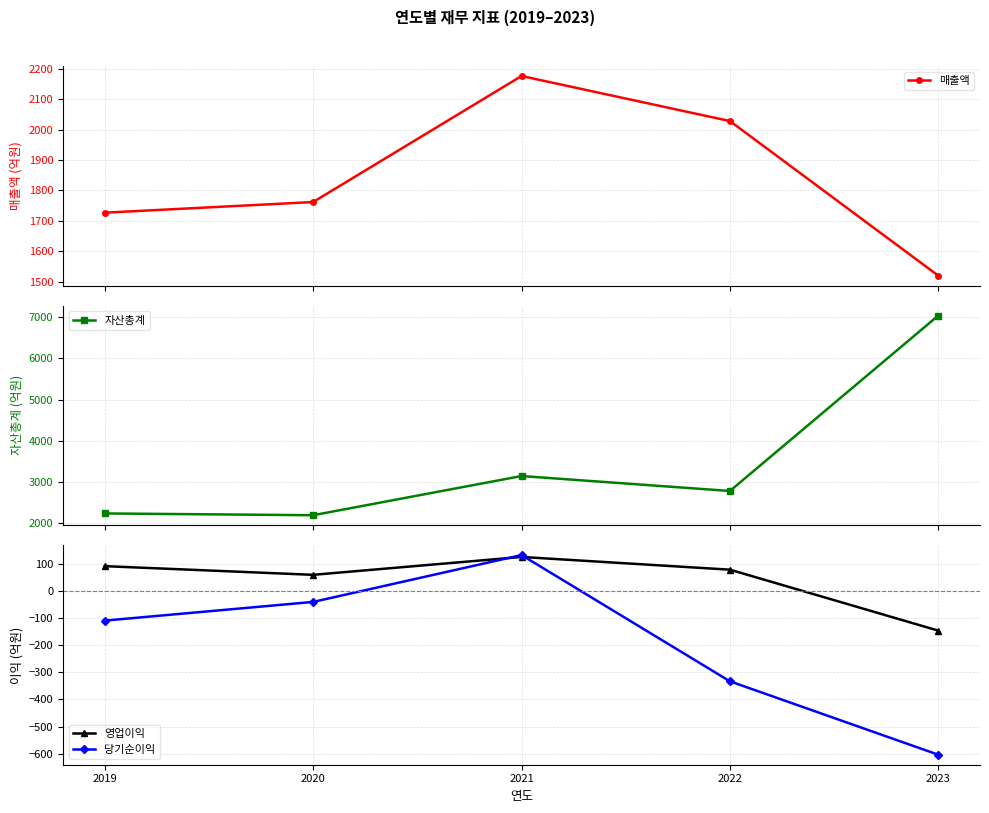

How many lines are shown in the chart?

4